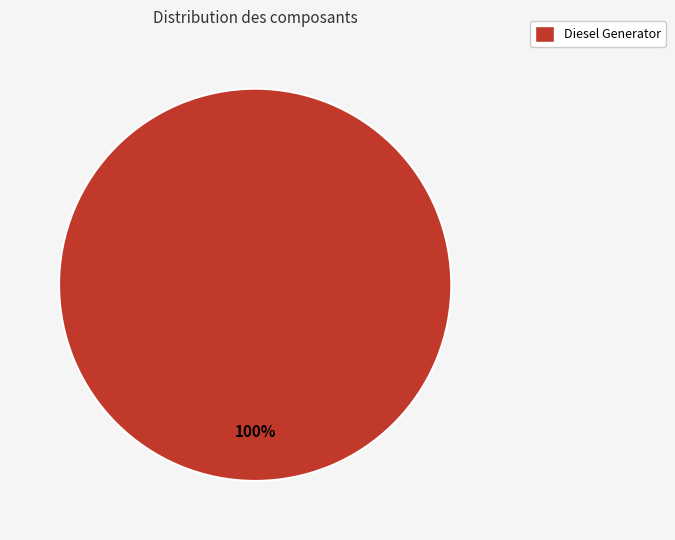

Is there any slice that represents more than half of the pie?

Yes